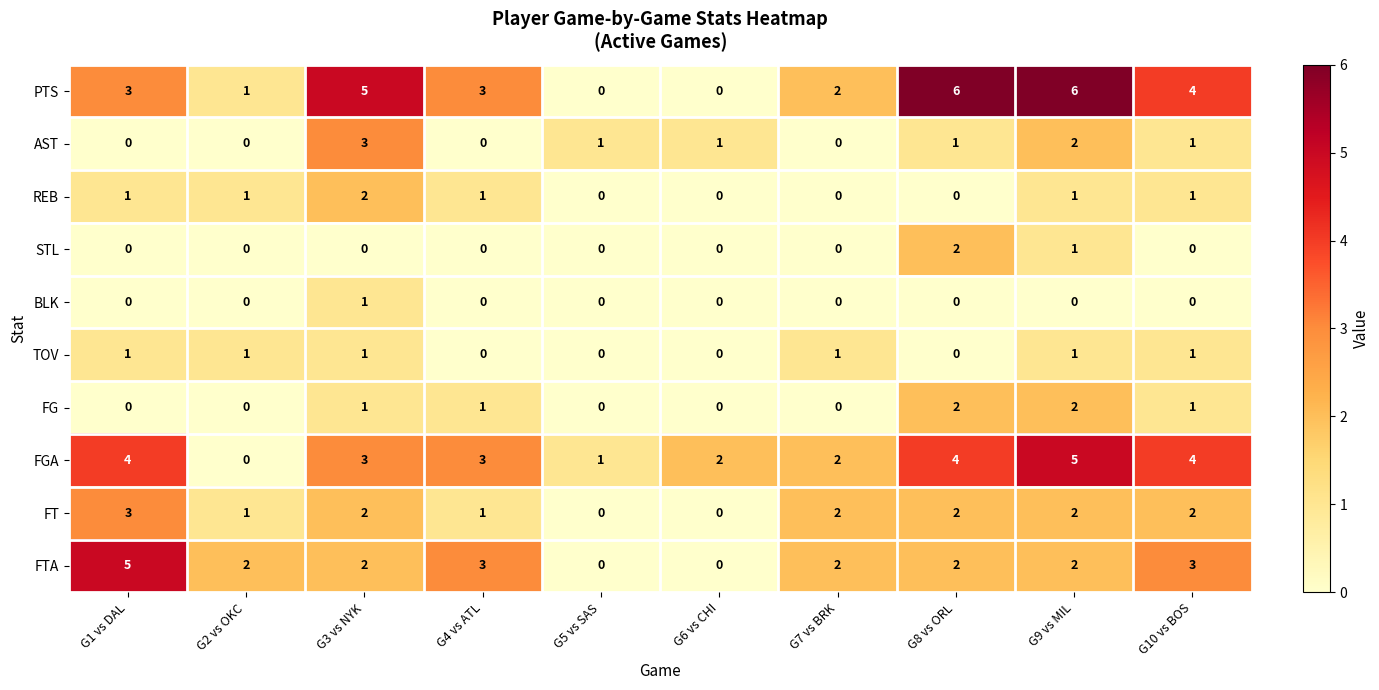

What is the difference between the highest and lowest values at G9 vs MIL?

6